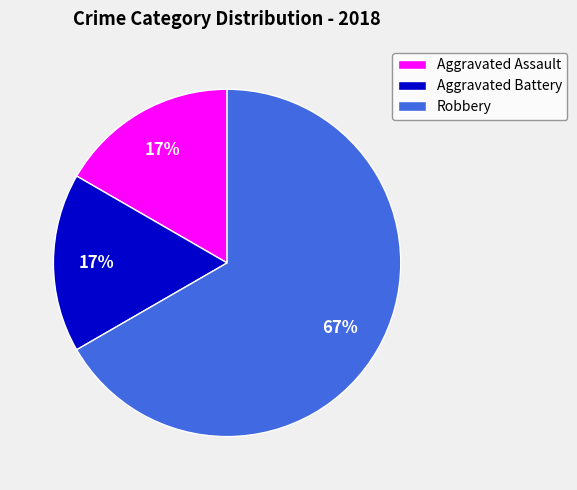

Which has a higher value, Robbery or Aggravated Battery?

Robbery